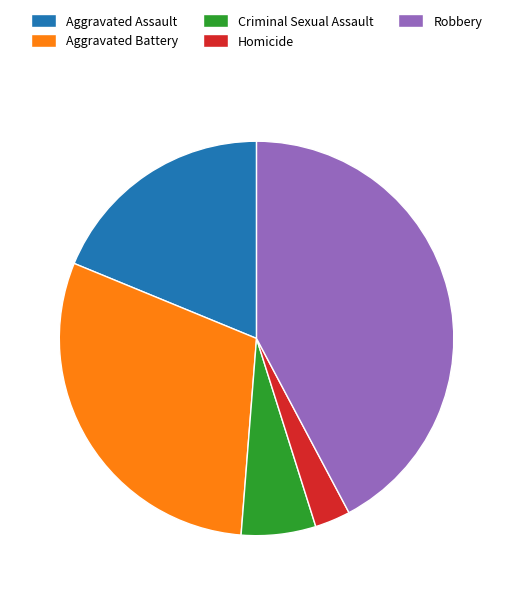

Which category has the biggest portion of the pie?

Robbery